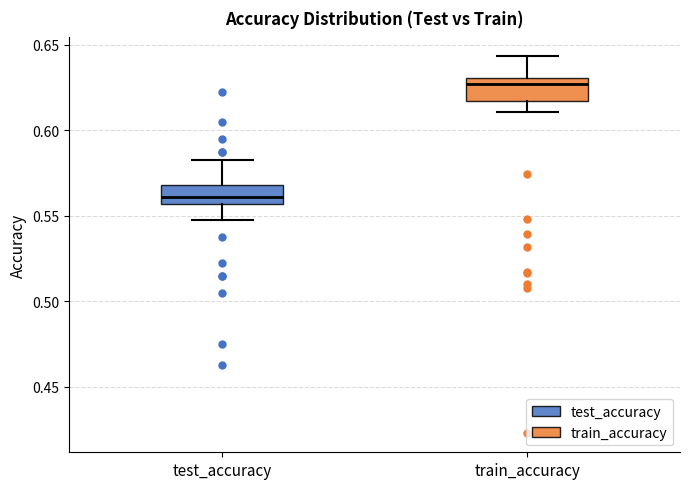

Reading left to right, read every box against the y-axis: the position of its median line, the range the box covers, and the ends of its whiskers. The values are not printed on the chart, so give them approximately, as read against the axis.

test_accuracy: median 0.560, box 0.555 to 0.570, whiskers 0.545 to 0.585
train_accuracy: median 0.625, box 0.615 to 0.630, whiskers 0.610 to 0.645